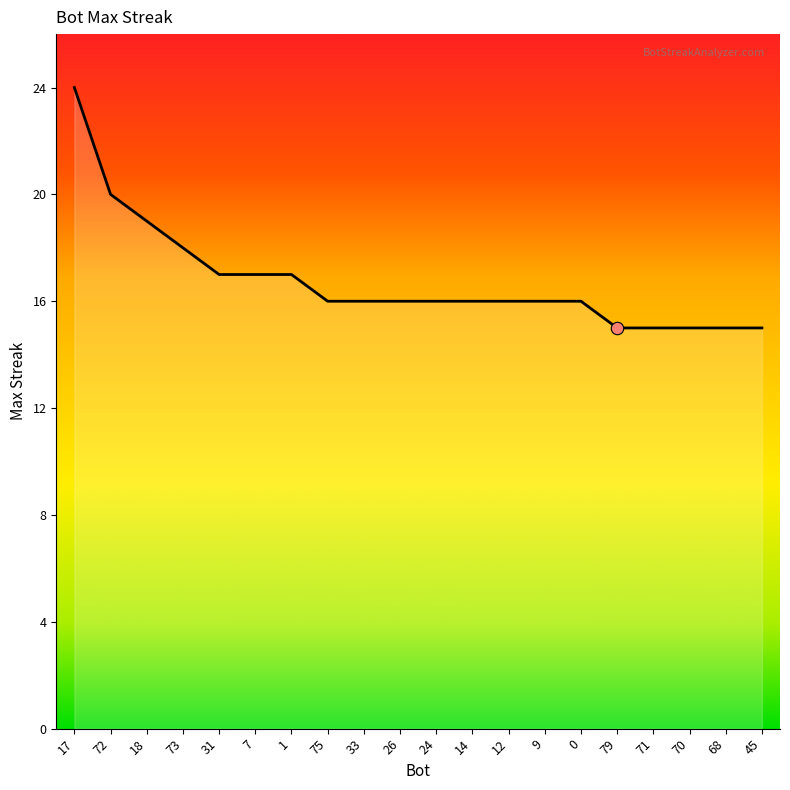

What is the change in value from 17 to 9?

-8